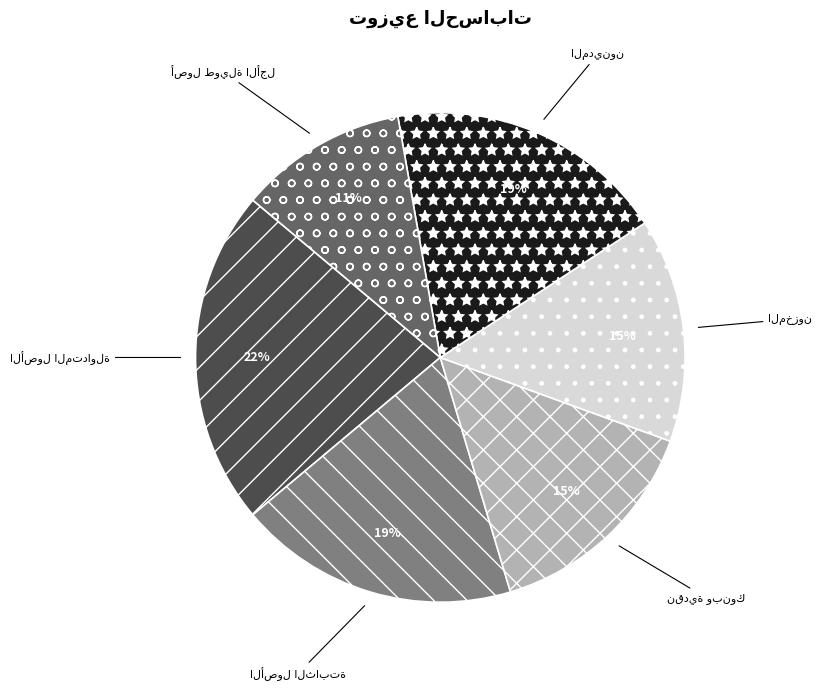

How many slices are in this pie chart?

6